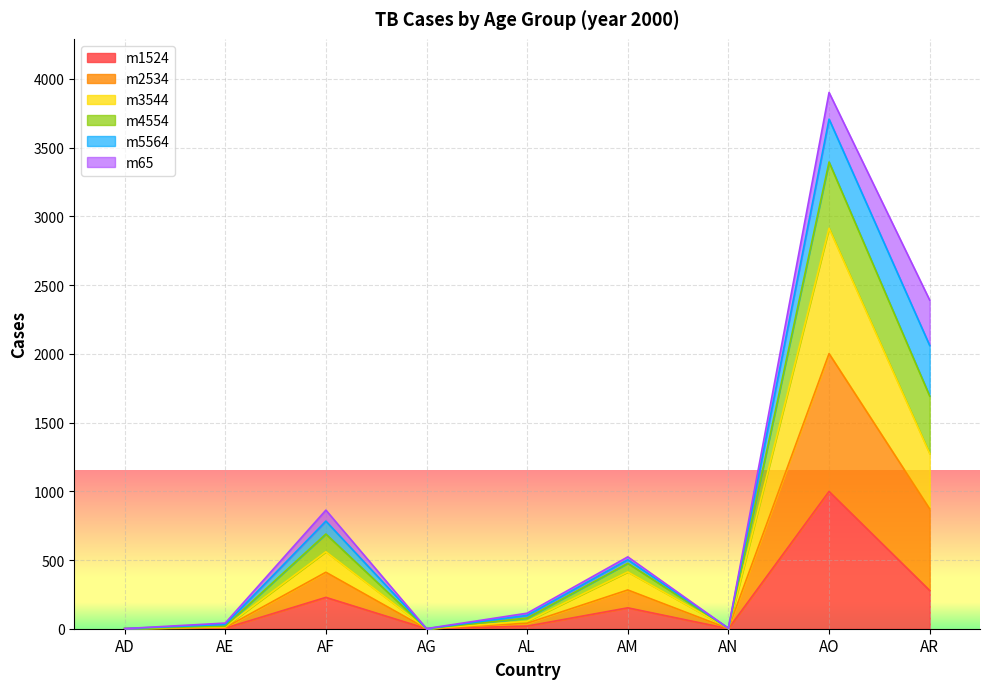

What is the highest value of the m1524 series?

999